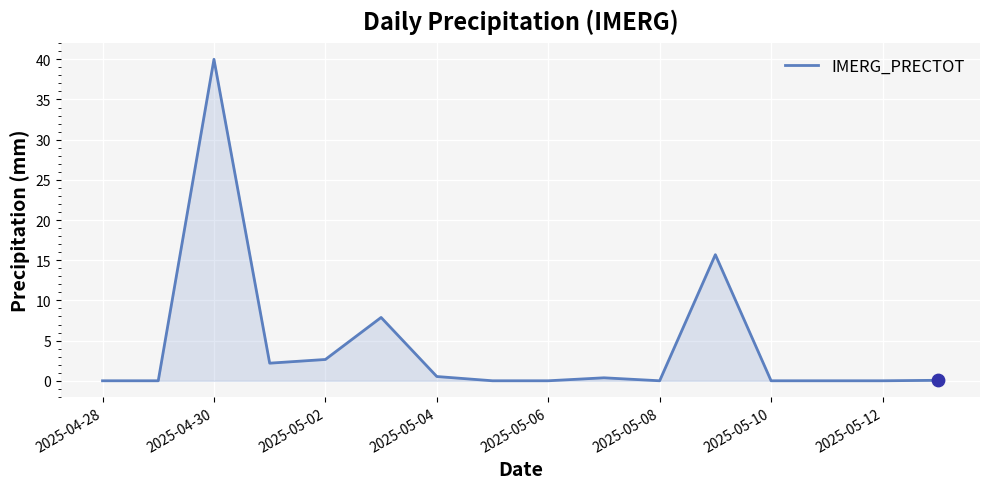

What is the difference between the maximum and minimum values?

40.0